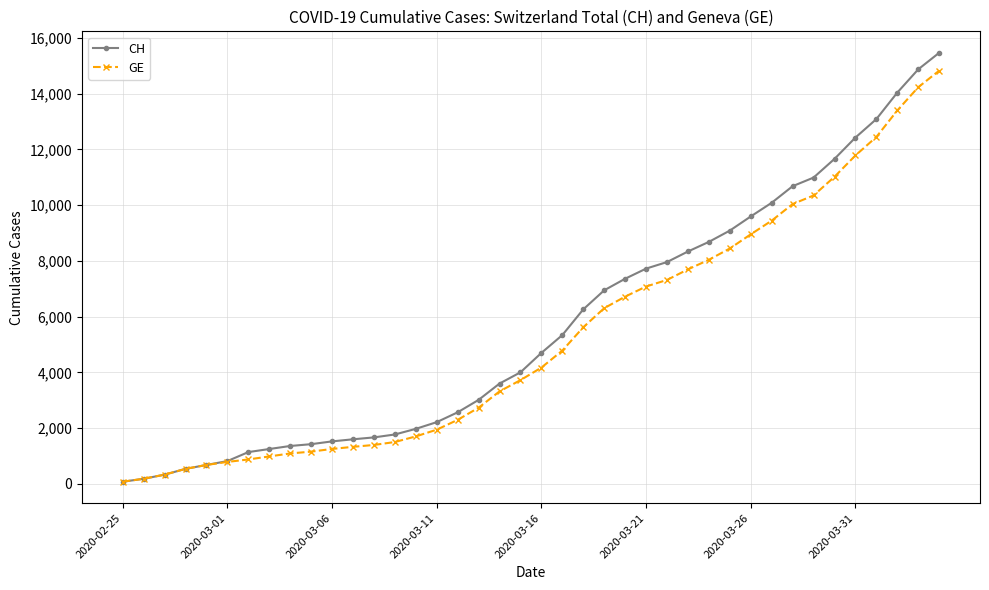

What are all the series names shown in the legend?

CH, GE